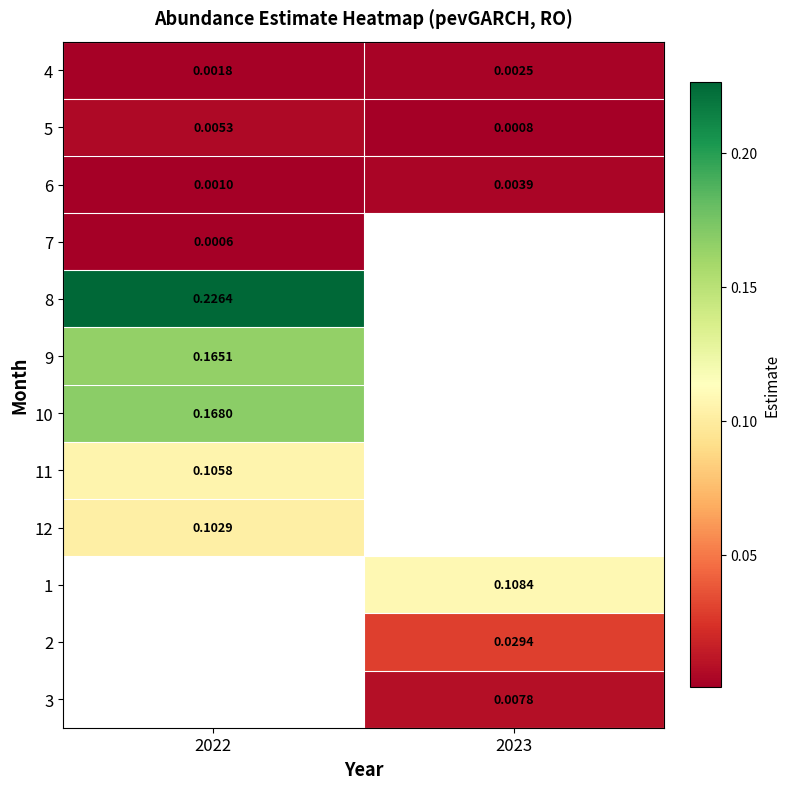

What is the maximum value shown in the chart?

0.2